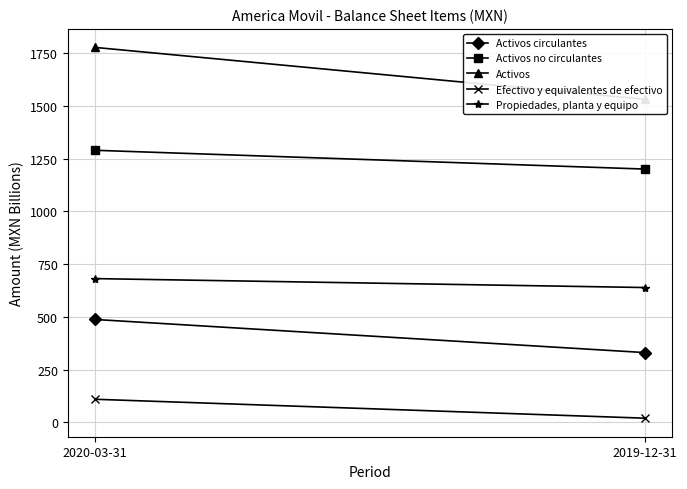

At which label does Activos first exceed 1777?

2020-03-31